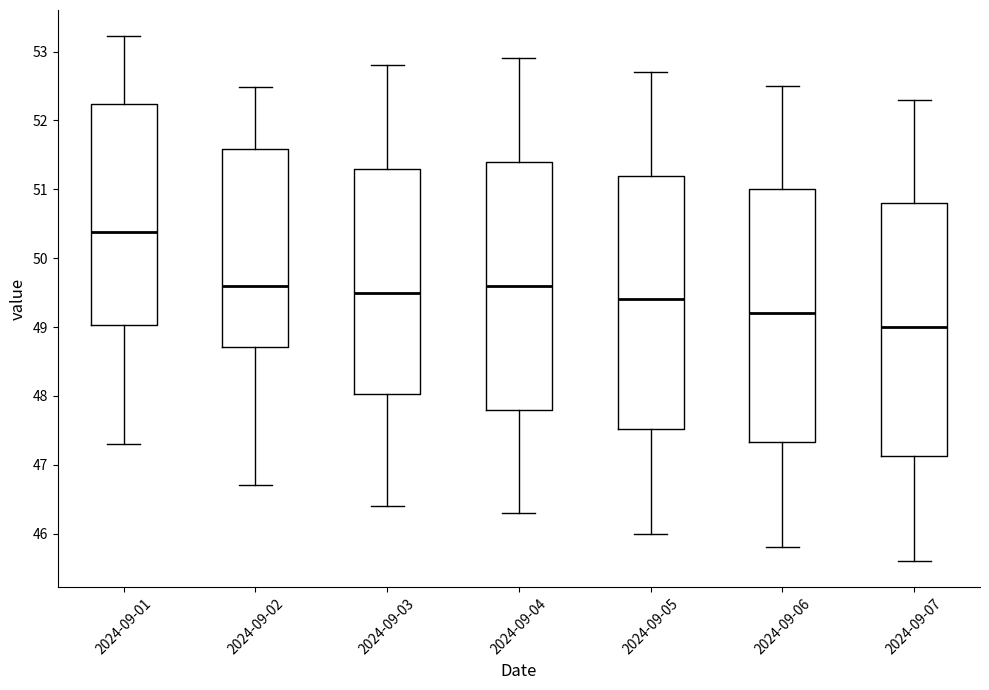

Reading left to right, transcribe this box plot: for each box, give where its median line is, the range the box spans, and where its two whiskers end, as read against the y-axis. The values are not printed on the chart, so give them approximately, as read against the axis.

2024-09-01: median 50.4, box 49.0 to 52.2, whiskers 47.3 to 53.2
2024-09-02: median 49.6, box 48.7 to 51.6, whiskers 46.7 to 52.5
2024-09-03: median 49.5, box 48.0 to 51.3, whiskers 46.4 to 52.8
2024-09-04: median 49.6, box 47.8 to 51.4, whiskers 46.3 to 52.9
2024-09-05: median 49.4, box 47.5 to 51.2, whiskers 46.0 to 52.7
2024-09-06: median 49.2, box 47.3 to 51.0, whiskers 45.8 to 52.5
2024-09-07: median 49.0, box 47.1 to 50.8, whiskers 45.6 to 52.3